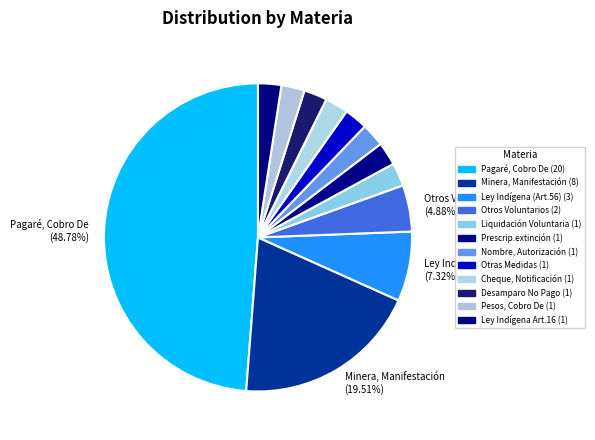

What is the smallest slice in the pie chart?

Liquidación Voluntaria